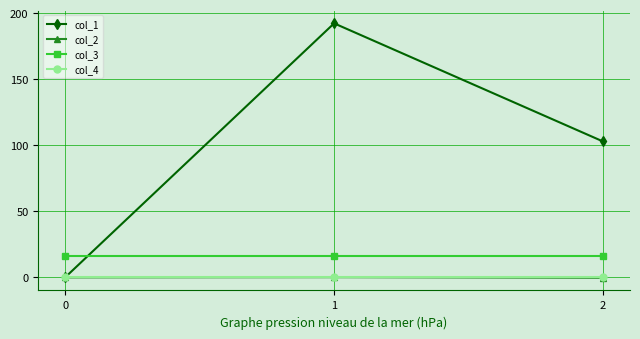

Which series has the largest range (max minus min)?

col_1